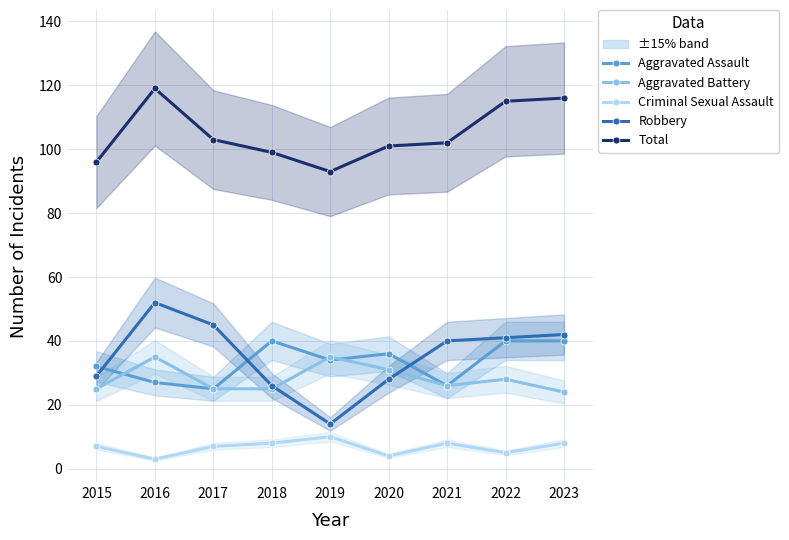

How many lines are shown in the chart?

5